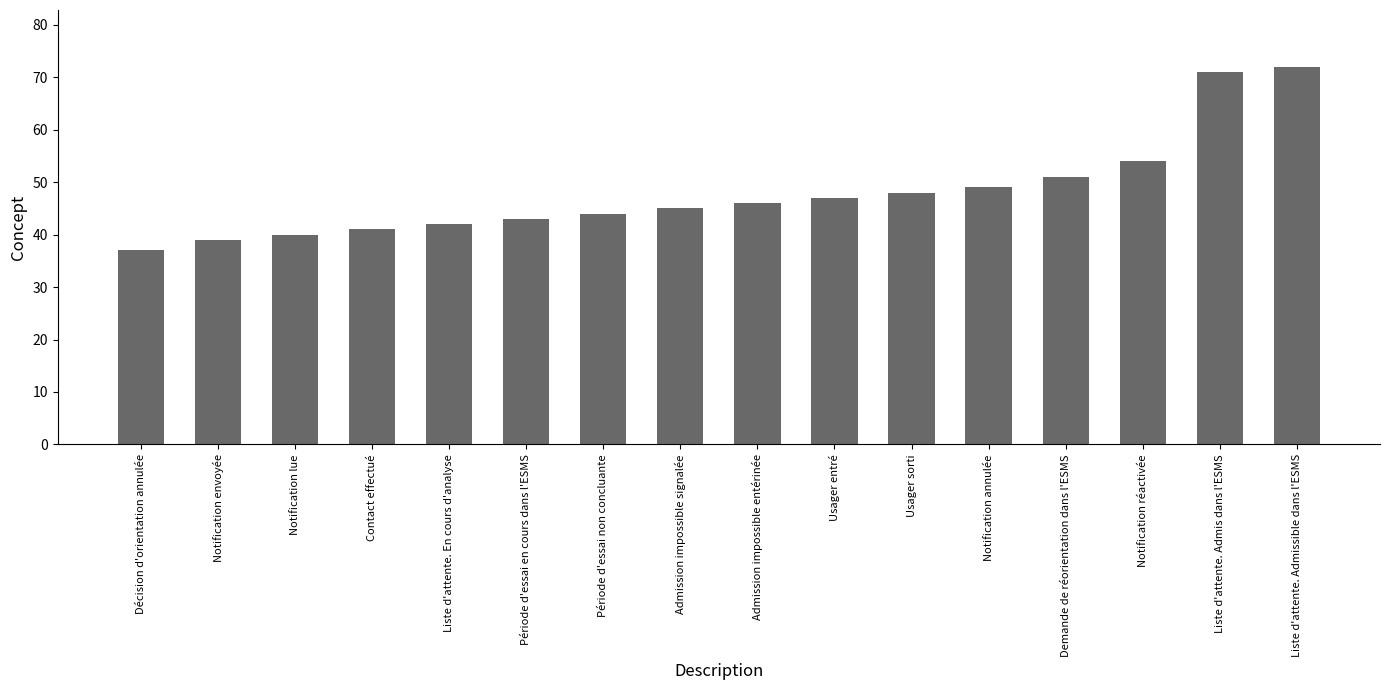

What is the label of the 9th bar from the left?

Admission impossible entérinée